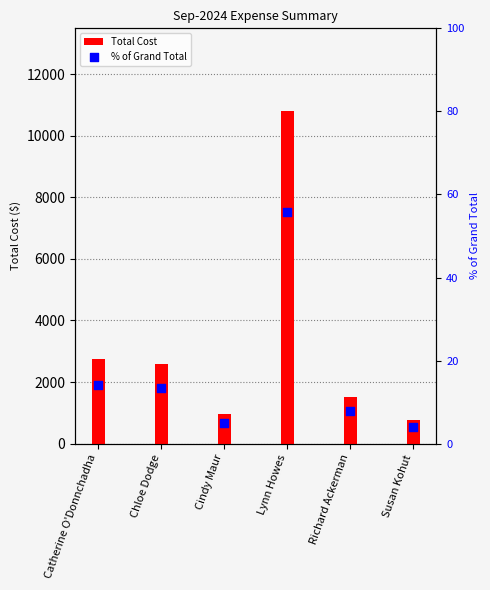

What are all the series names shown in the legend?

Total Cost, % of Grand Total